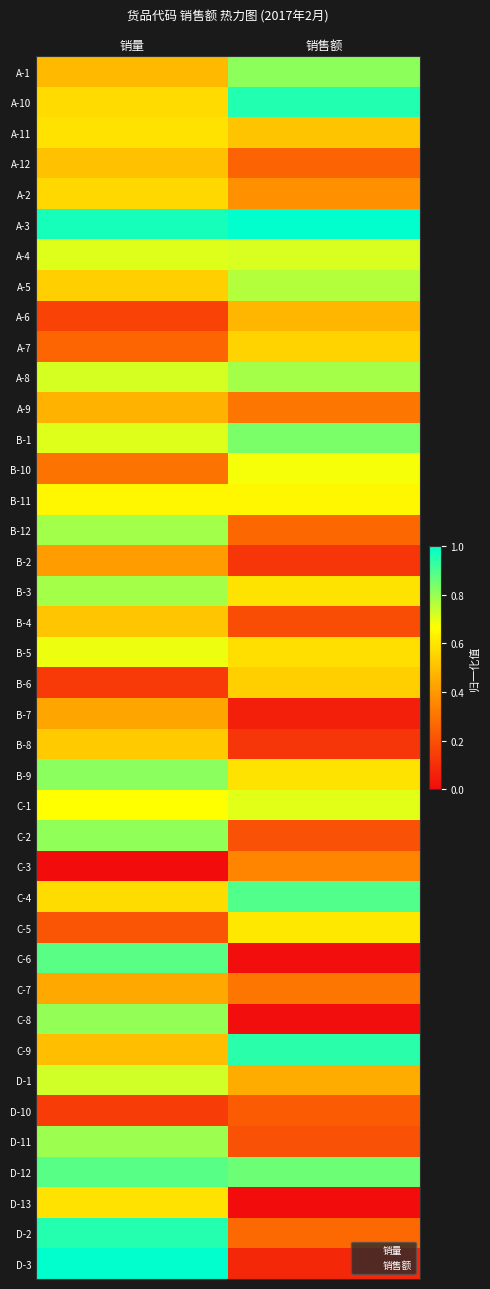

Which category has the highest value across all series?

销售额